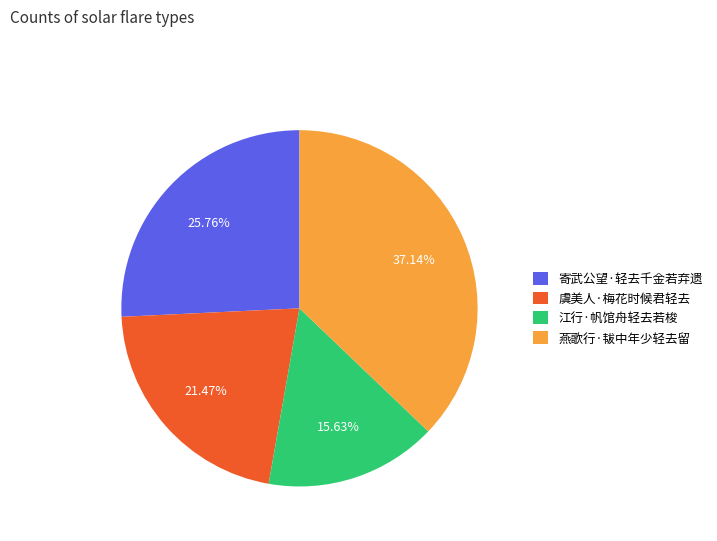

Count the number of slices in the pie.

4